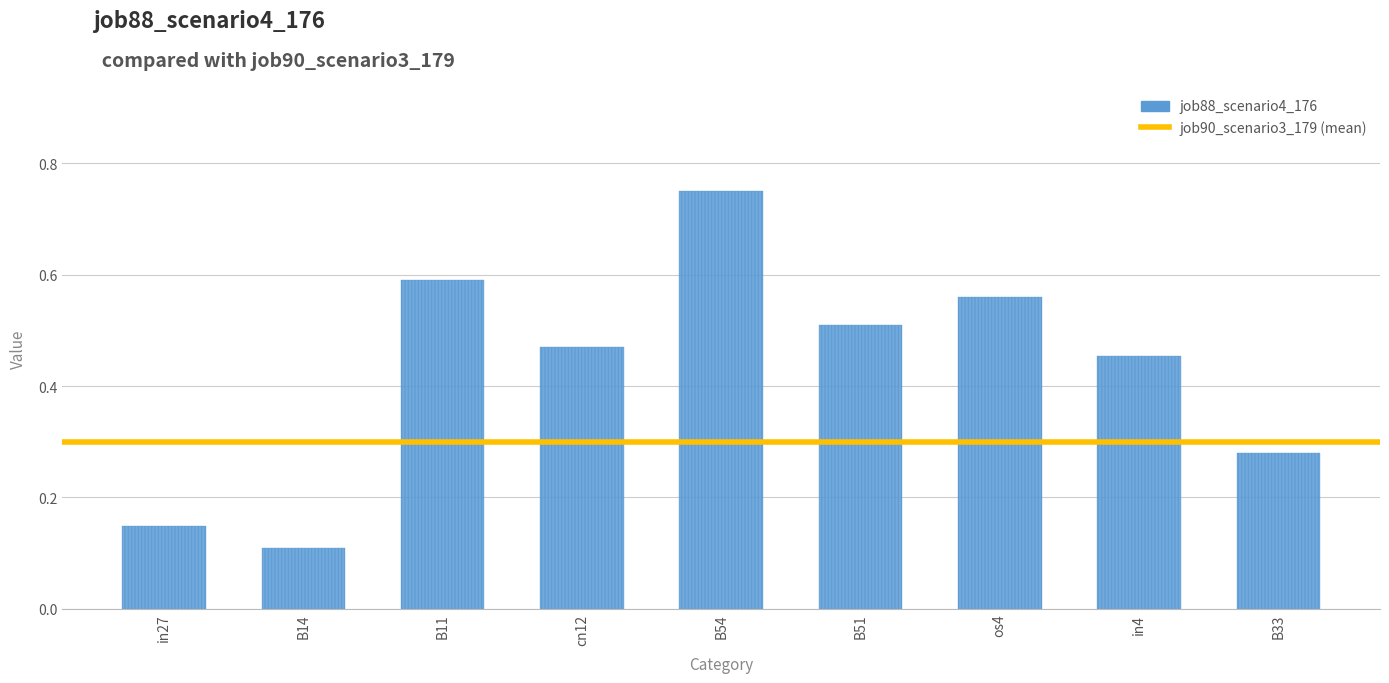

Is it true that the value at B11 is 0.6?

True